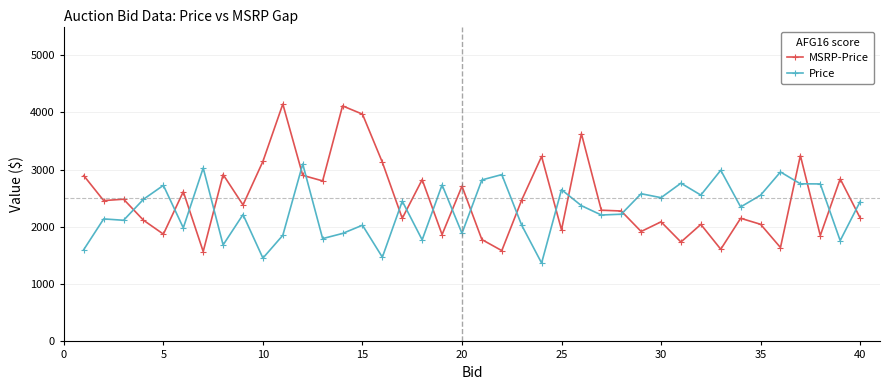

How many times do MSRP-Price and Price cross each other?

19